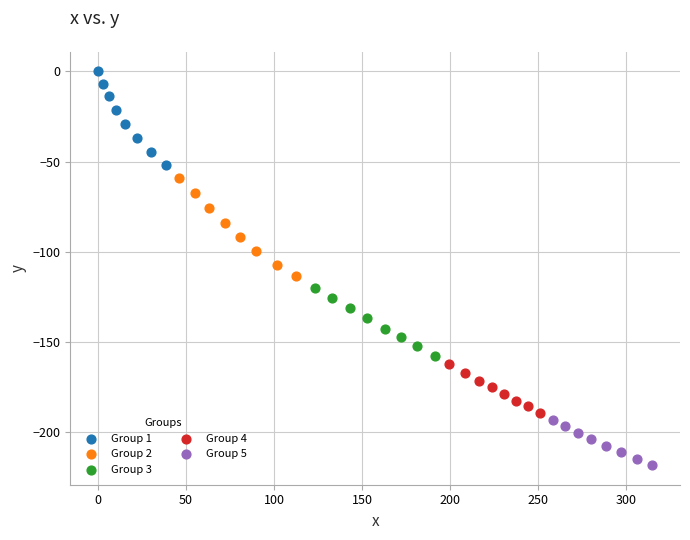

Which series reaches the maximum Y coordinate?

Group 1